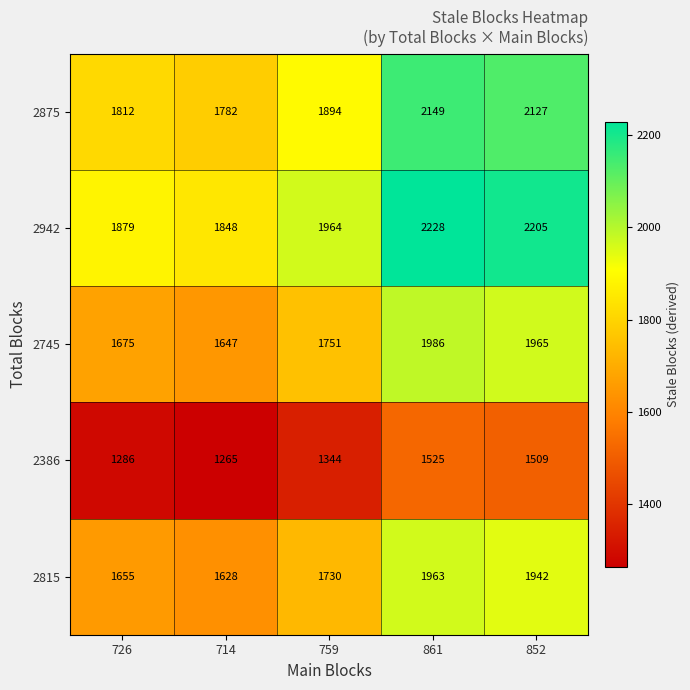

Rank the series by their maximum value, from highest to lowest.

2942, 2875, 2745, 2815, 2386